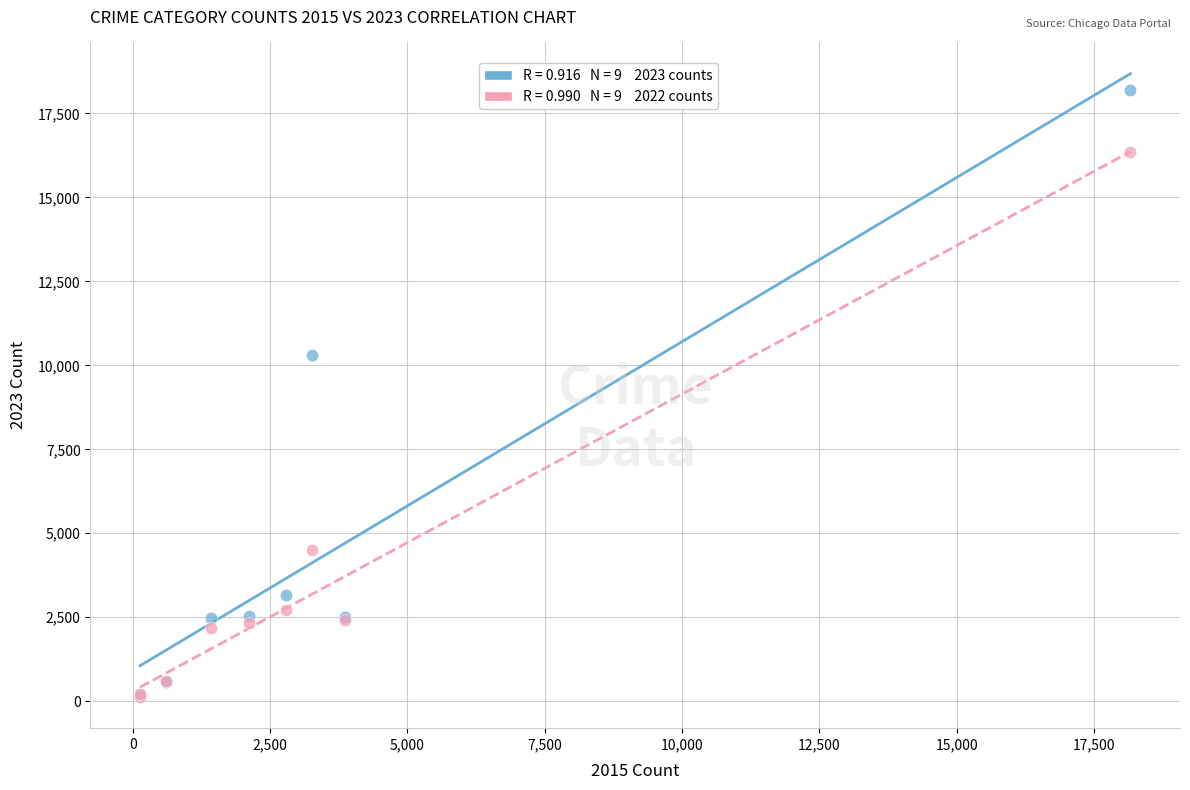

Across all series, what Y value is closest to 9161?

10314